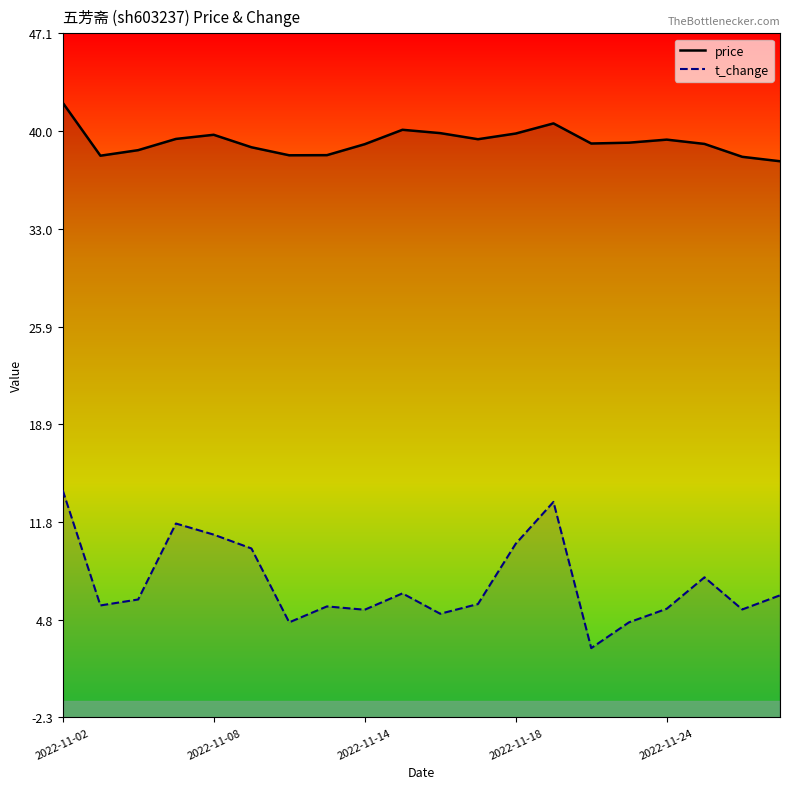

In price, how many points are higher than both neighbors (excluding endpoints)?

4